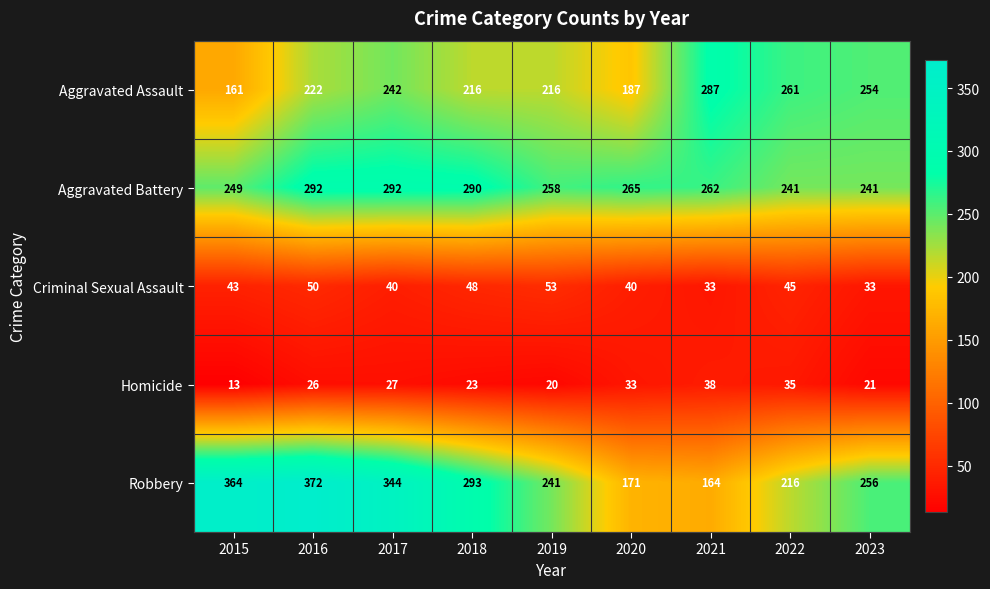

Count the number of categories in the chart.

9